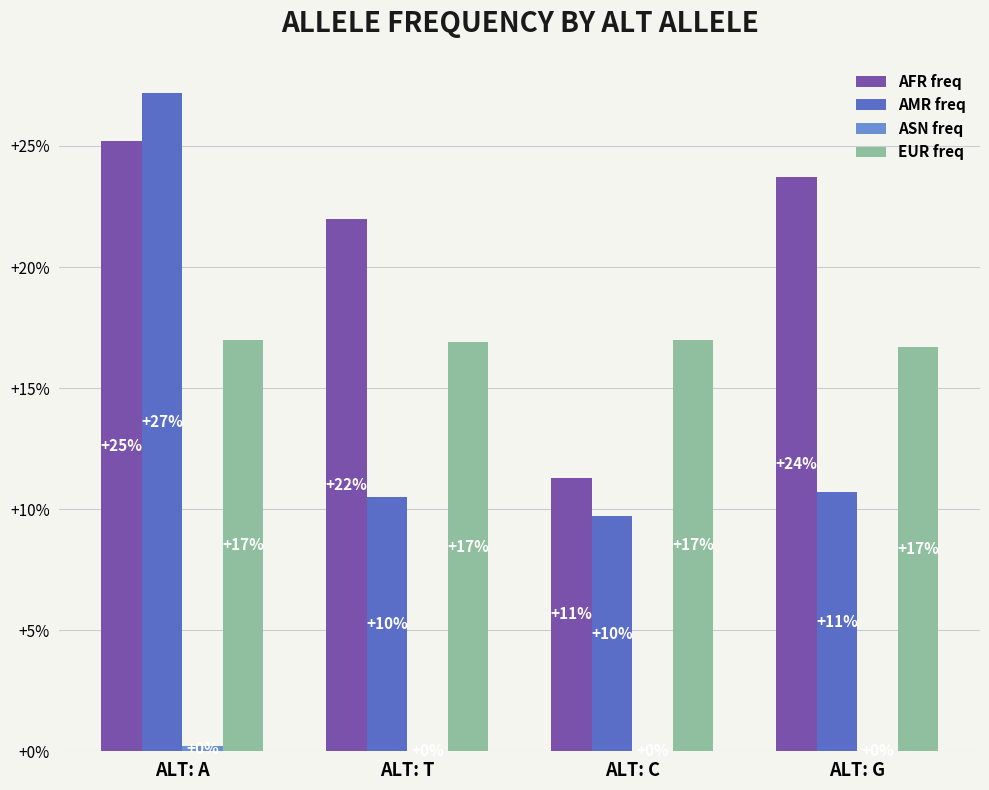

Which series has the largest total across all categories?

AFR freq